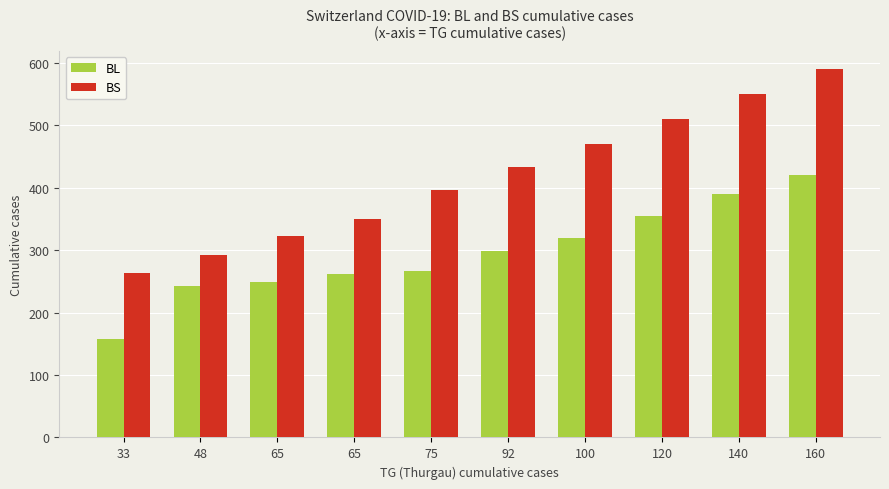

List the series in order of their peak value, highest first.

BS, BL